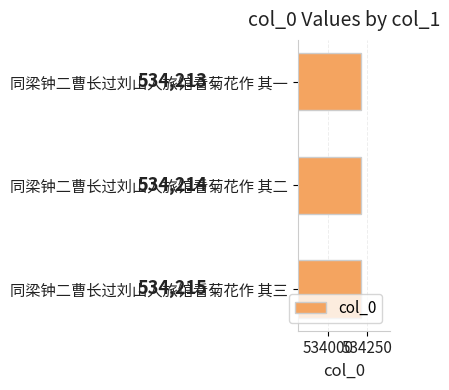

What is the average value?

534214